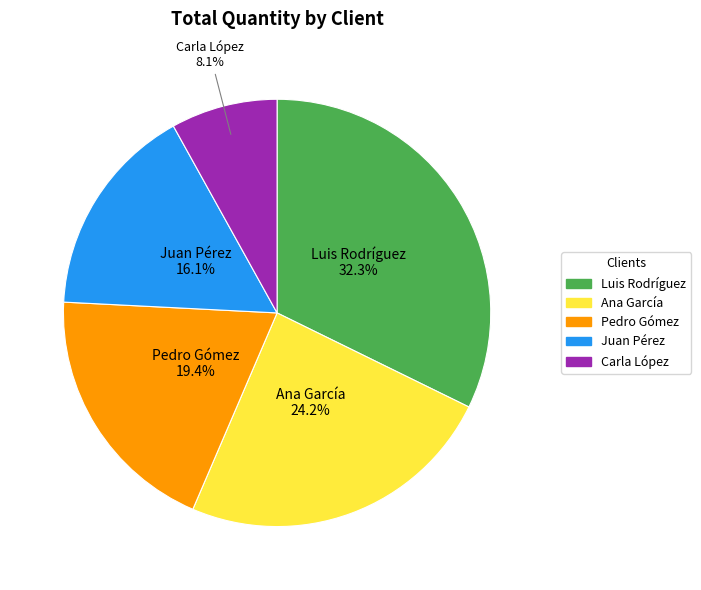

To the nearest percent, what is the combined percentage of Juan Pérez and Carla López?

24%